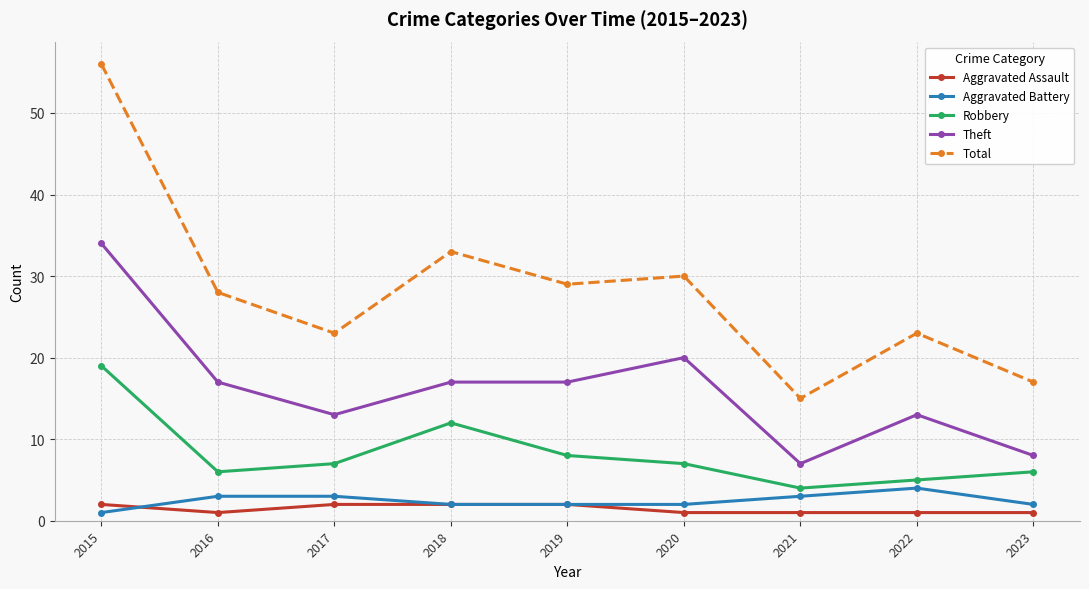

Does the chart display data point markers on the line(s)?

Yes